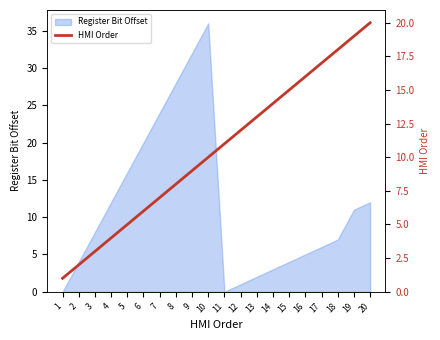

The value at 1 is 1. True or false?

True